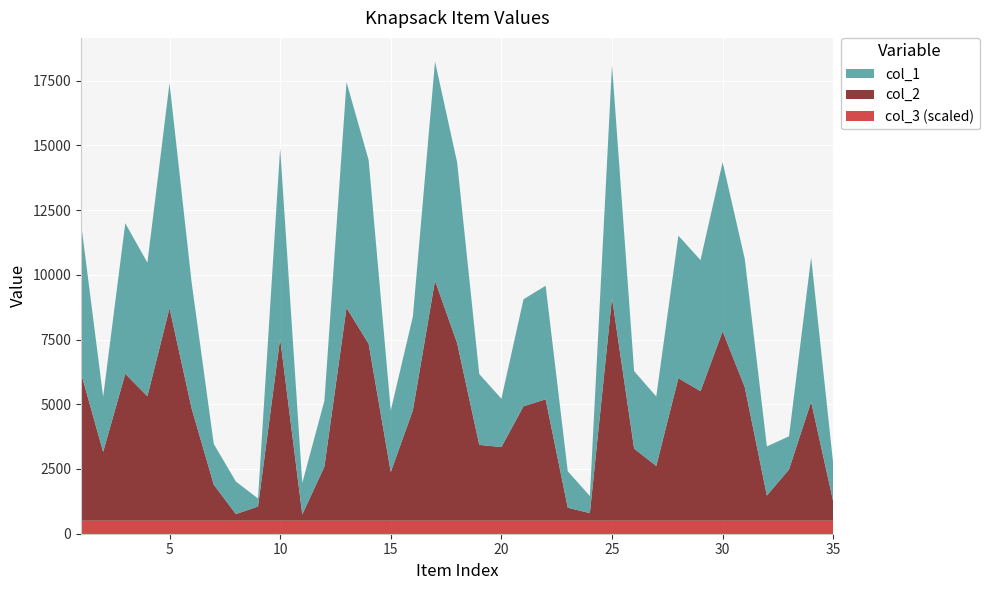

Reading right to left, list all the values displayed in this chart.

col_1: 1447	5578	1282	1898	4956	6534	5062	5506	2682	2997	9001	661	1409	4386	4135	1869	2736	6979	8467	3624	2380	7096	8717	2544	1218	7353	309	1256	1572	4865	8693	5159	5816	2130	5794
col_2: 741	4595	1981	974	5161	7316	5006	5506	2117	2784	8607	295	505	4691	4421	2847	2931	6860	9271	4269	1880	6834	8223	2091	241	7037	551	258	1395	4336	8210	4809	5676	2659	5702
col_3: 1	1	1	1	1	1	1	1	1	1	1	1	1	1	1	1	1	1	1	1	1	1	1	1	1	1	1	1	1	1	1	1	1	1	1